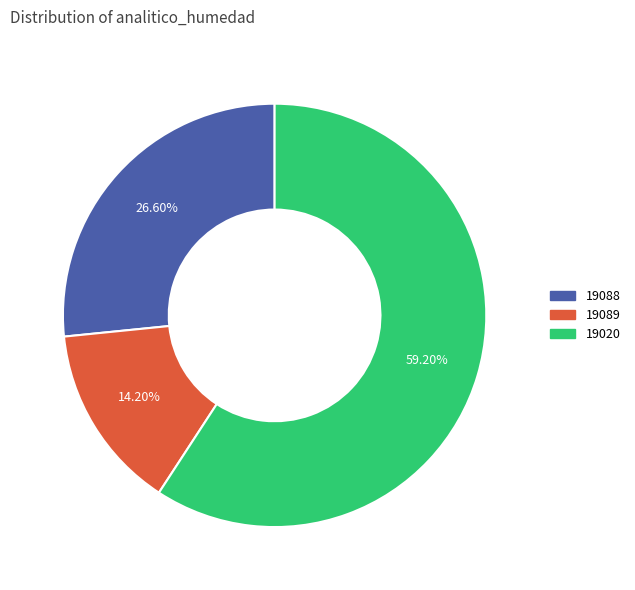

To the nearest percent, what portion does 19020 represent?

59%